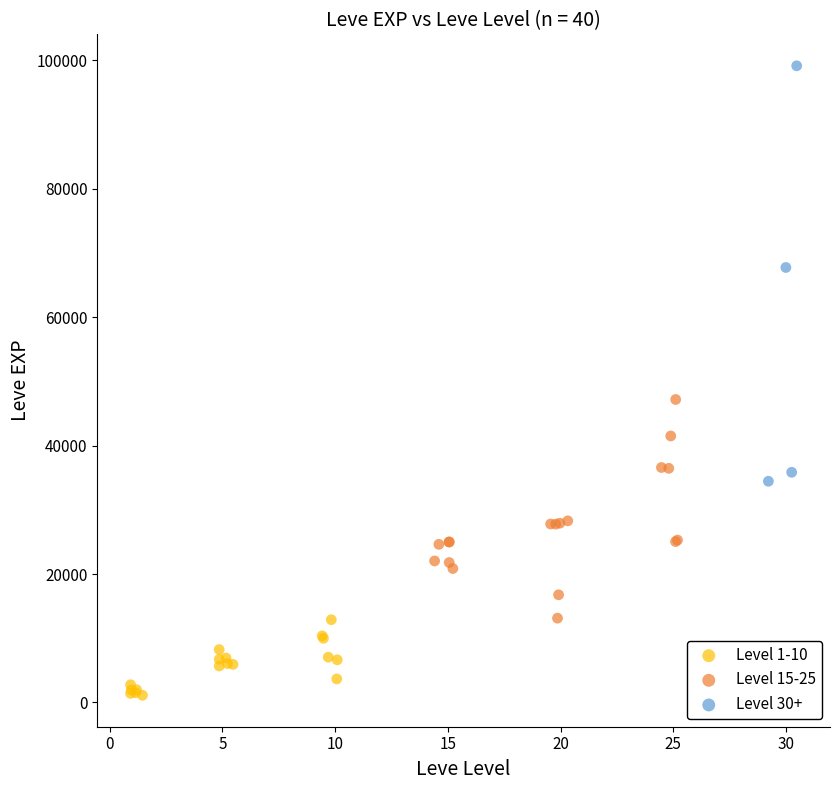

Which series reaches the minimum Y coordinate?

Level 1-10